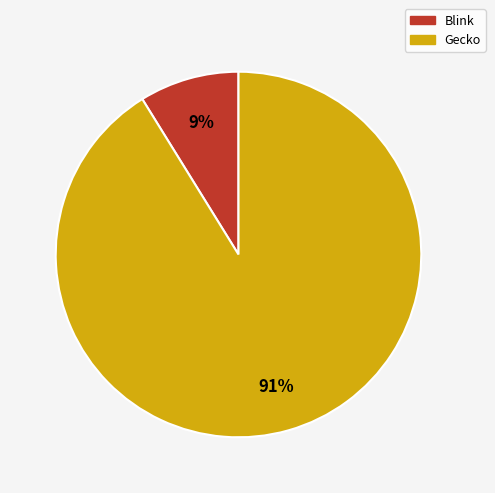

Is there a majority slice in this chart?

Yes